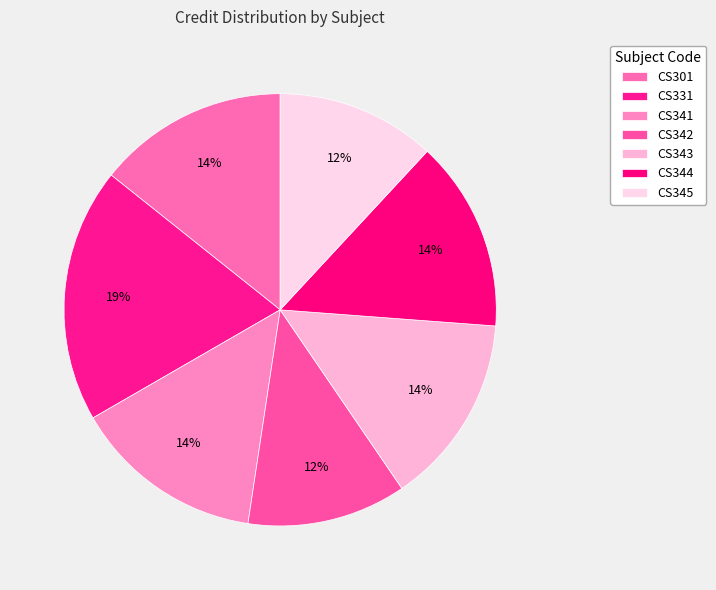

True or false: CS343 accounts for 23% of the total.

False